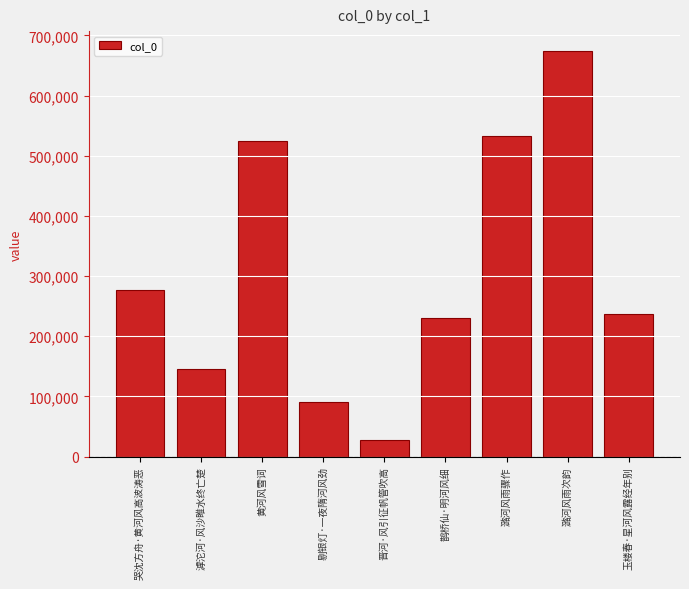

How many bars are there in total?

9